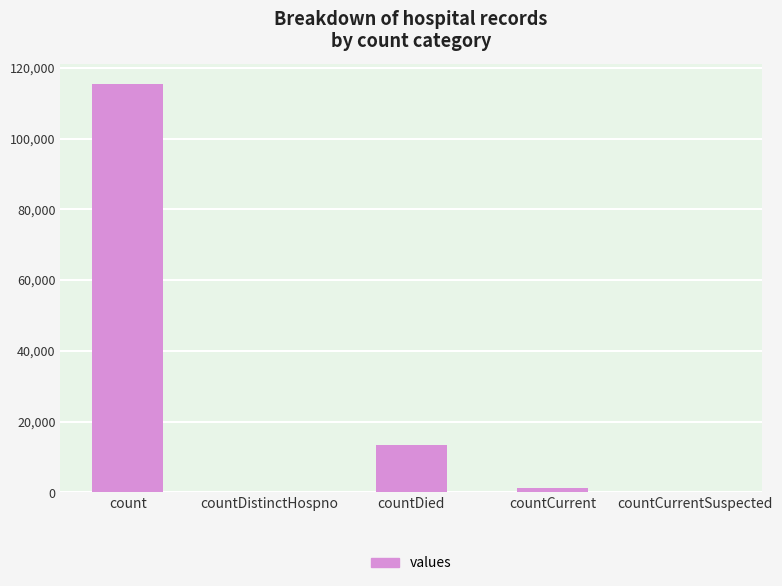

Reading left to right, list all the values displayed in this chart.

115379	0	13343	1383	0